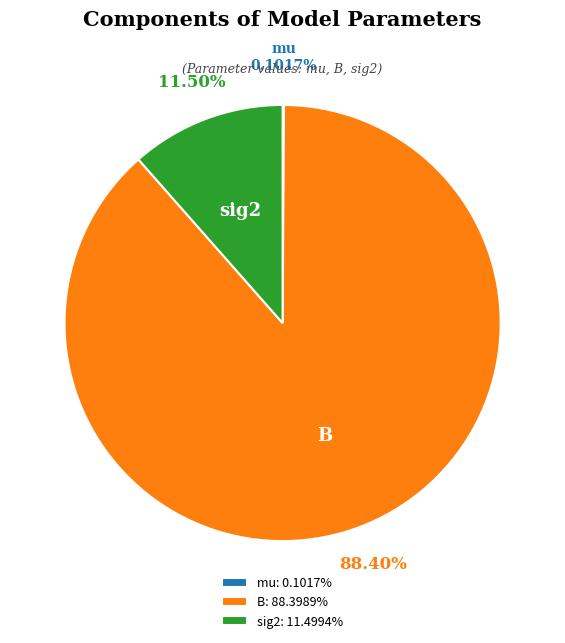

Which has a higher value, sig2 or B?

B